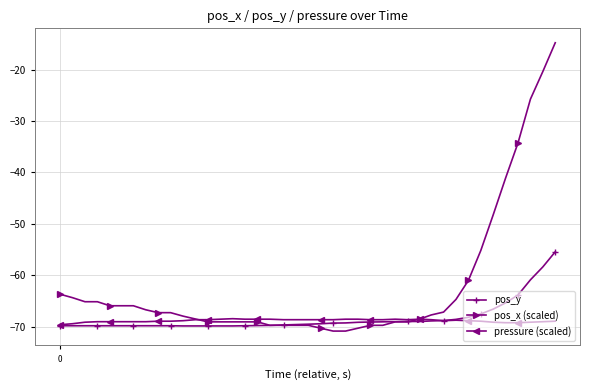

What is the maximum value for pressure (scaled)?

-68.4